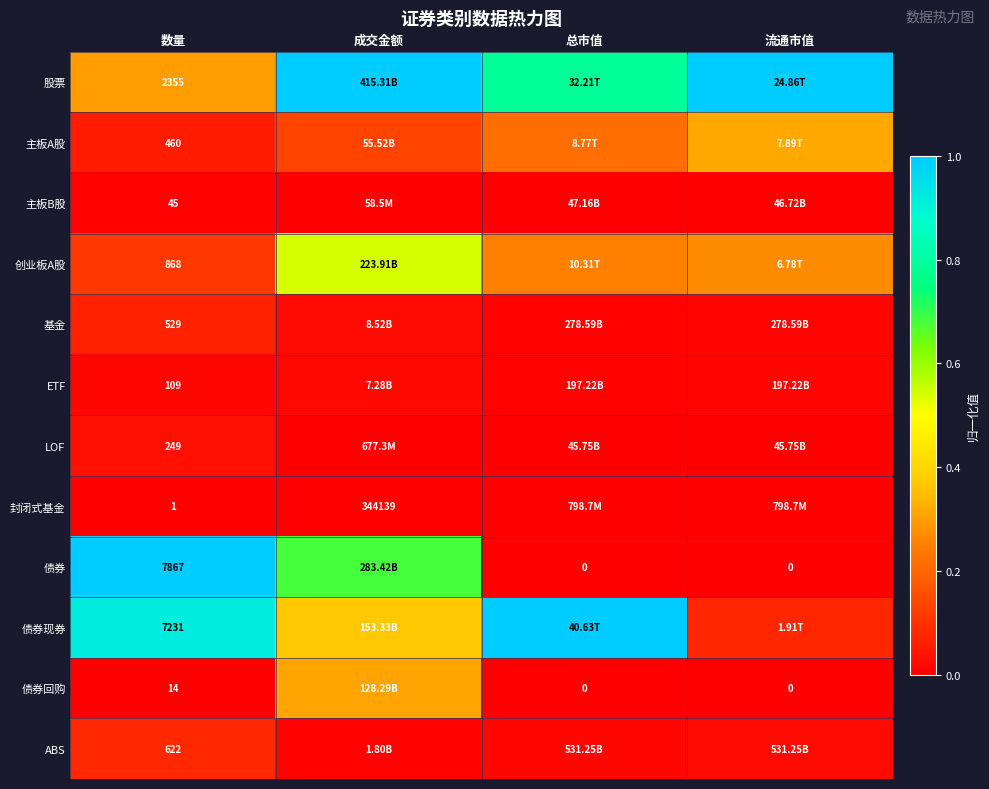

How many data points does each series have?

4